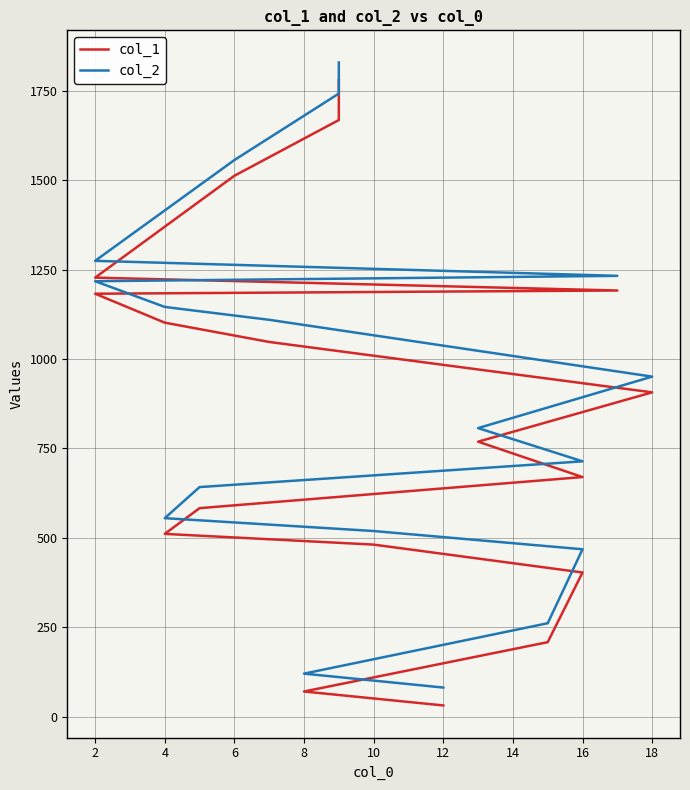

What is the maximum value shown in the chart?

1830